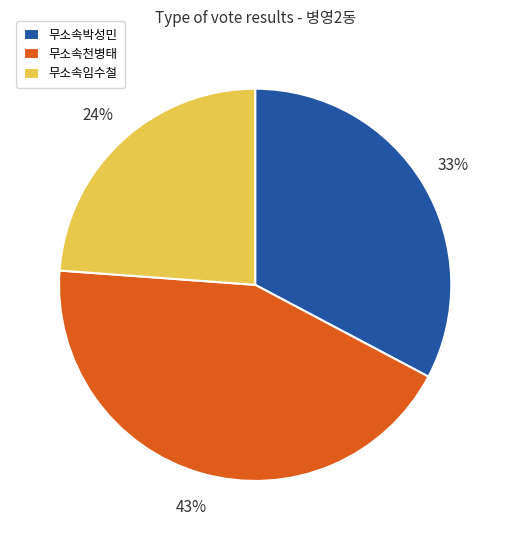

What is the smallest slice in the pie chart?

무소속임수철